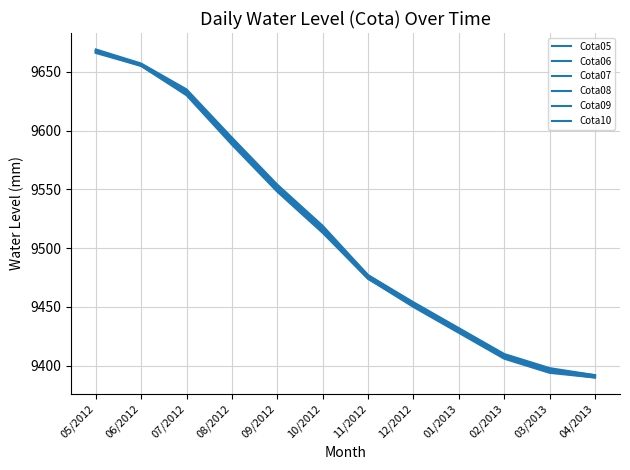

Does the chart display data point markers on the line(s)?

No